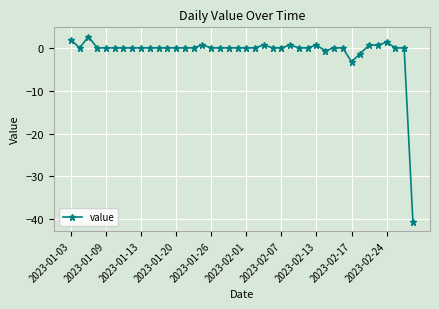

What is the minimum value shown in the chart?

-40.6